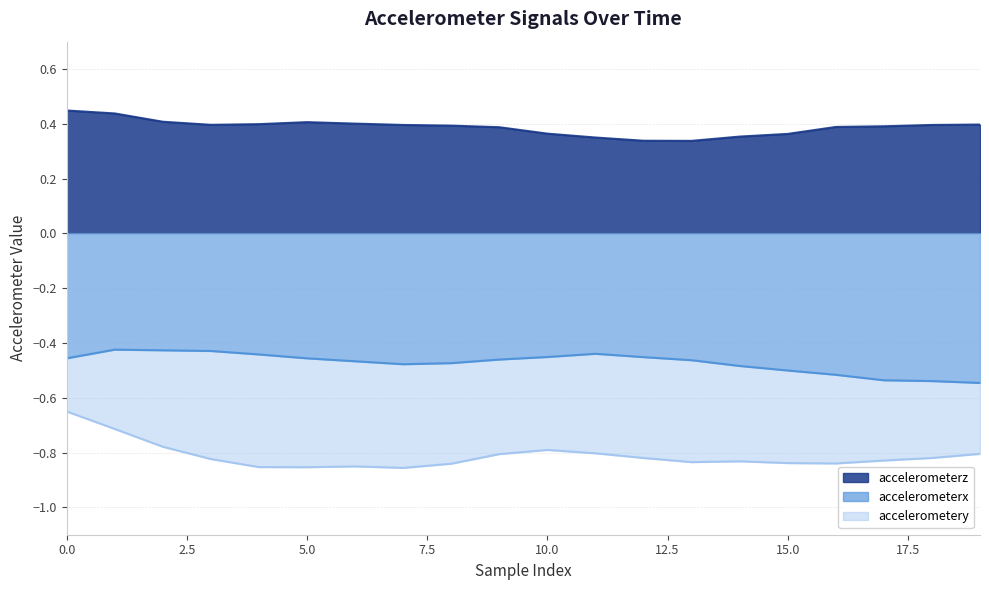

True or false: accelerometerz has a value of 0.5 at 13.

False